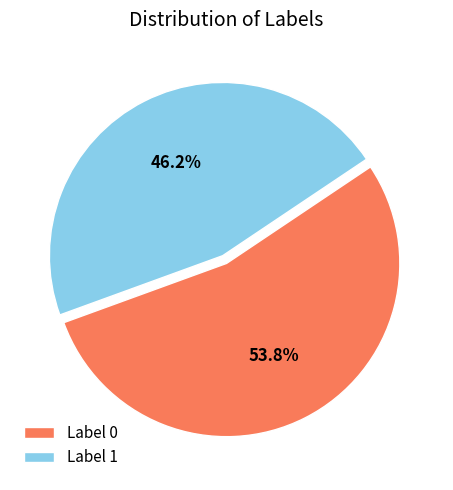

Combined, what portion of the pie is Label 1 and Label 0?

100.0%